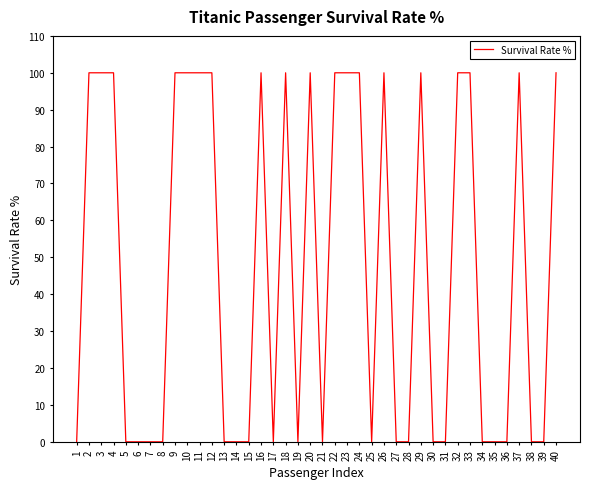

The value at 23 is 32. True or false?

False